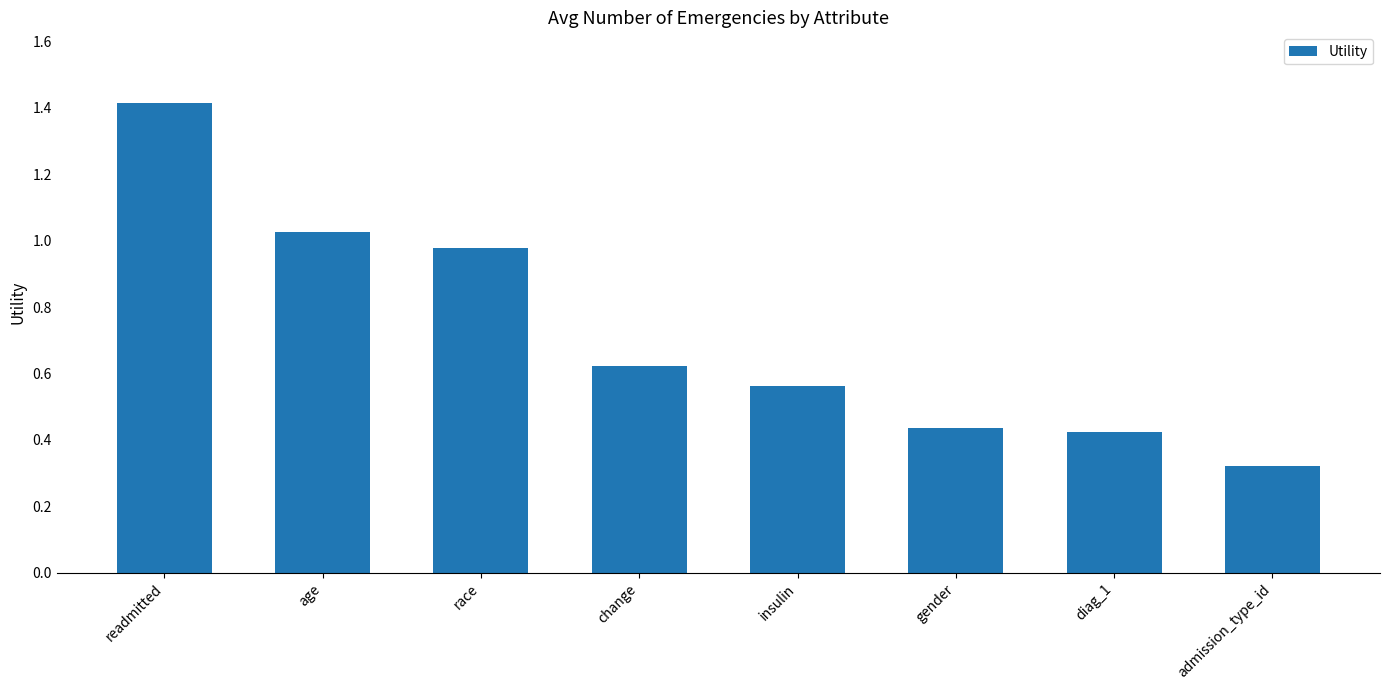

At which category does the chart reach its minimum across all series?

admission_type_id